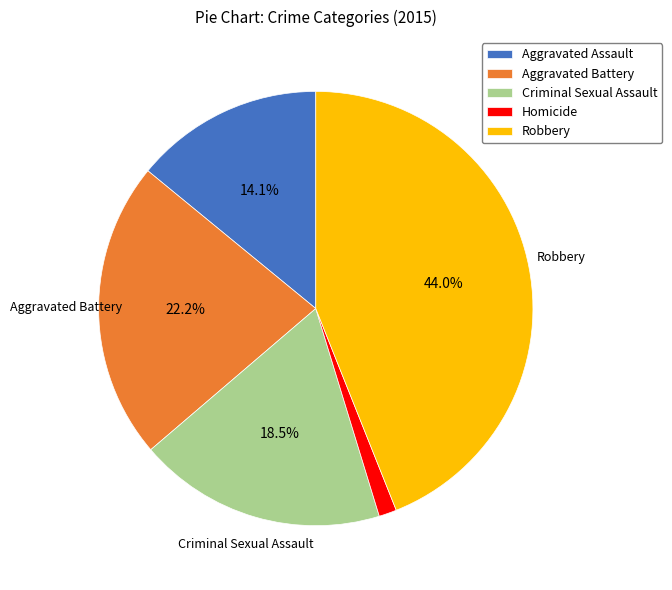

Which has a higher value, Homicide or Robbery?

Robbery